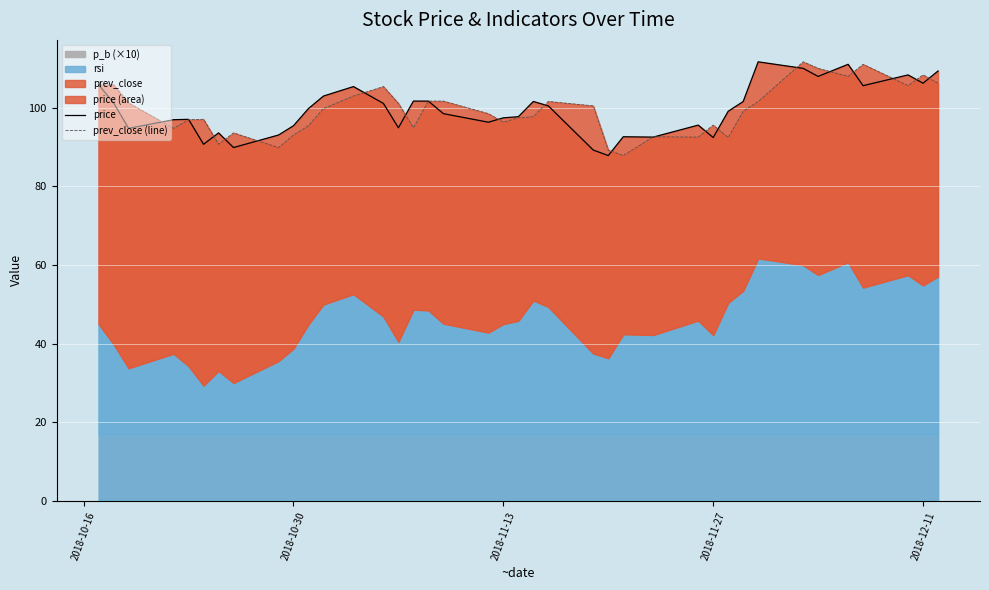

The value of prev_close (line) at 38 is 51.8. True or false?

False